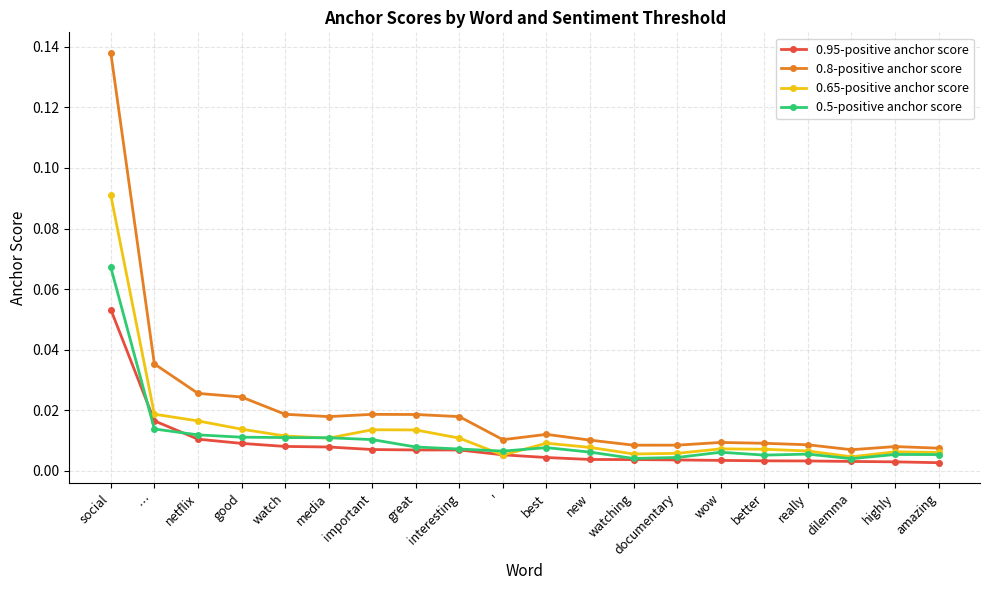

True or false: 0.8-positive anchor score has more than 0 points higher than both neighbors.

True